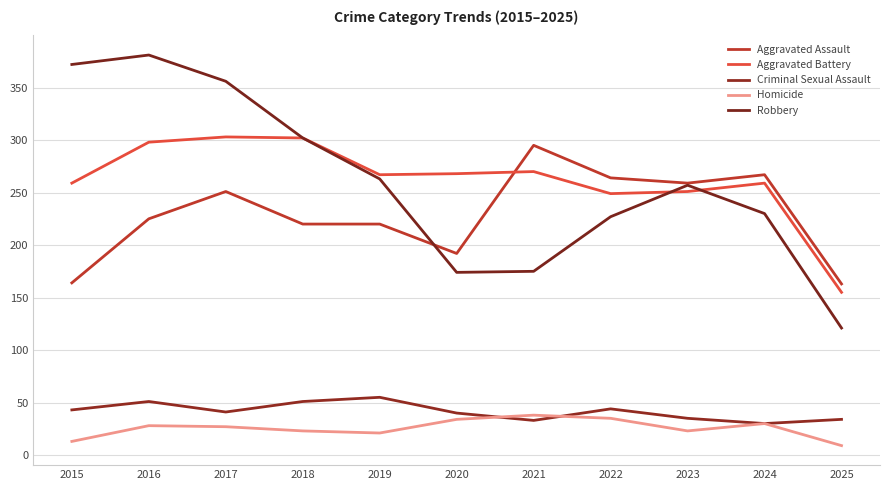

How many lines are shown in the chart?

5